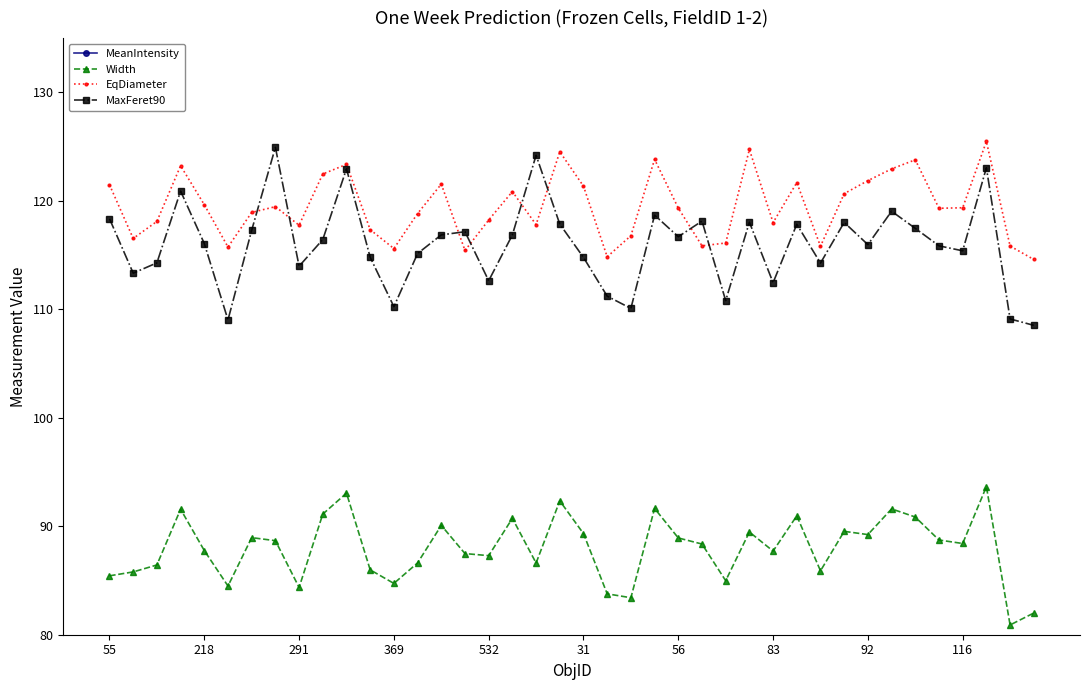

What is the difference between the highest and lowest values at 22?

78.0